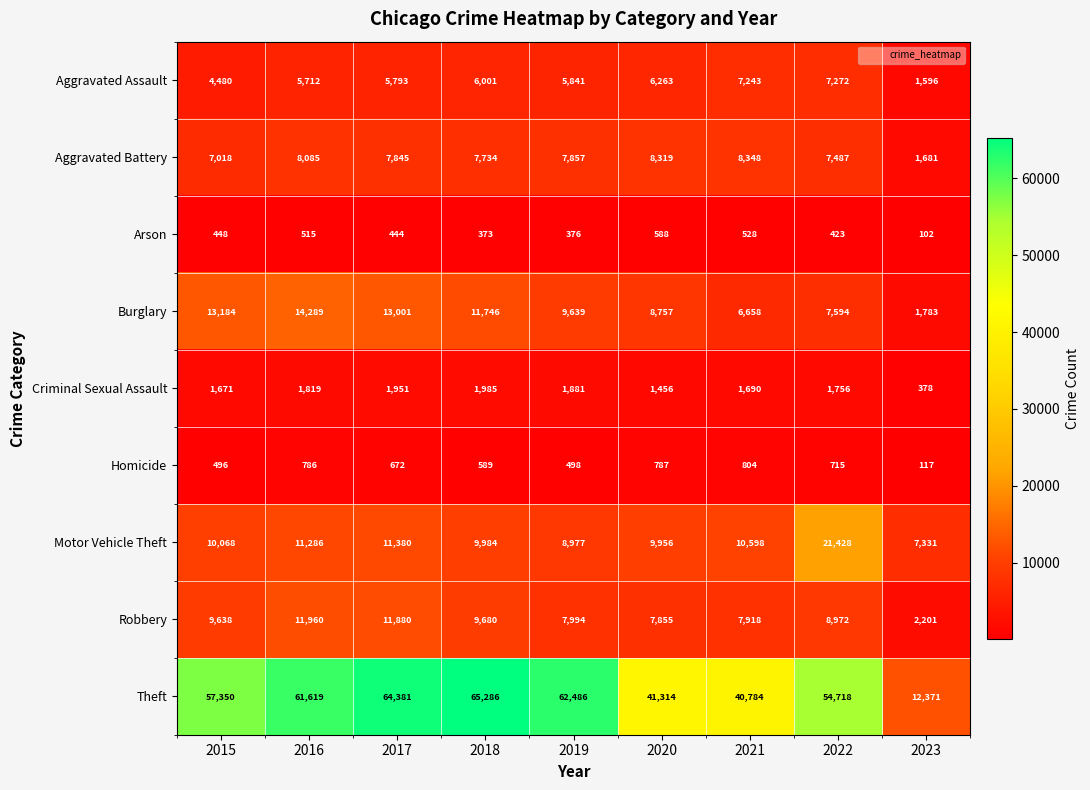

At which category is the sum across all series the highest?

2017